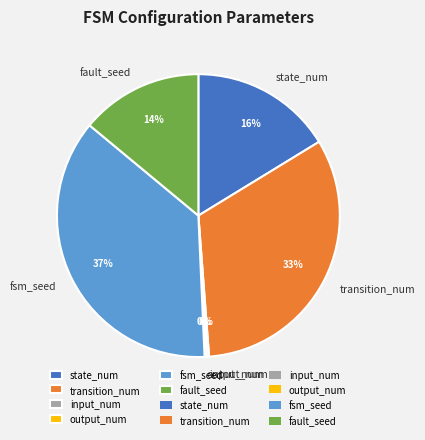

To the nearest percent, what is the average slice percentage?

17%